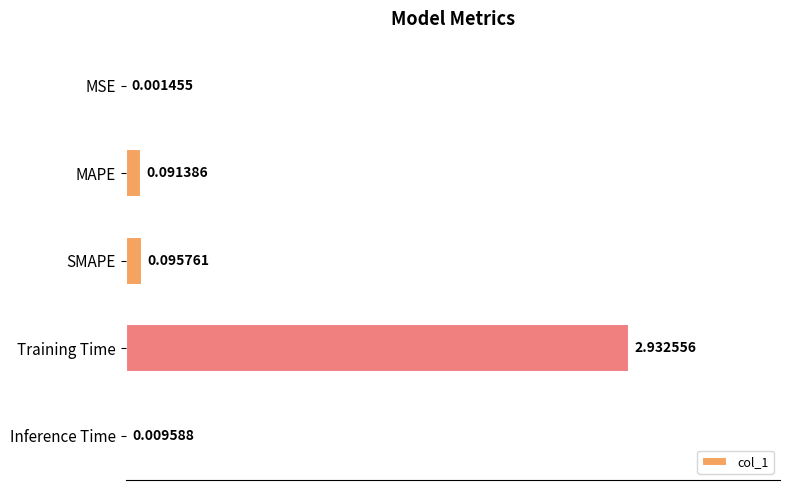

Which has a higher value, MAPE or SMAPE?

SMAPE